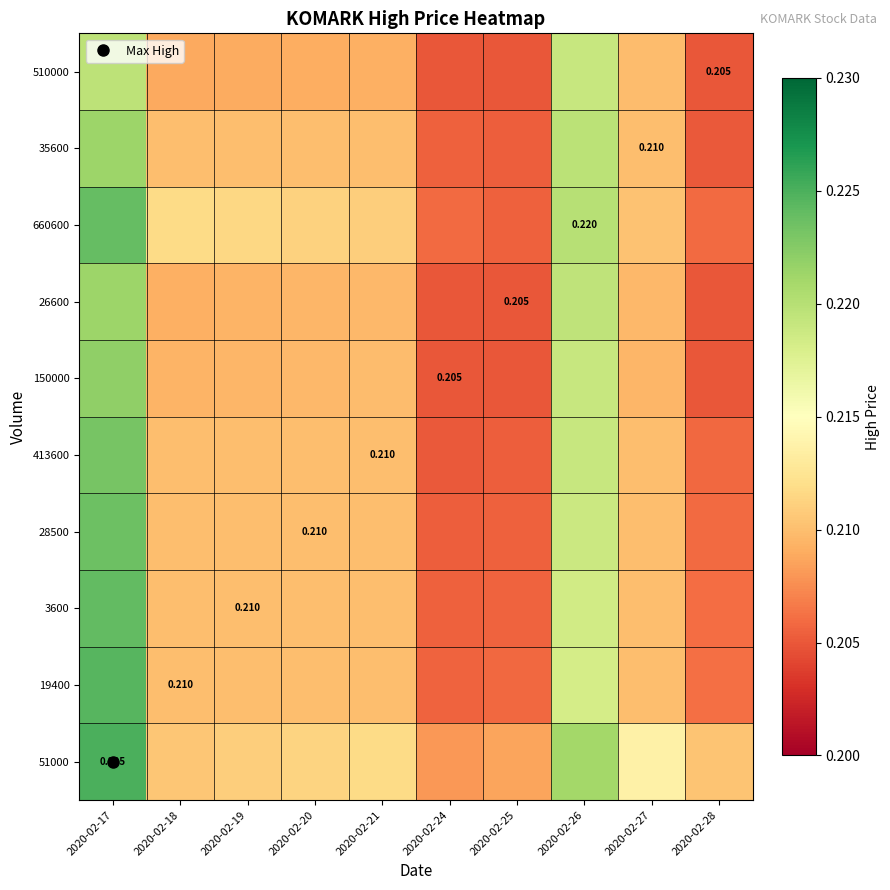

What is the sum of the 35600 values at 2020-02-27 and 2020-02-28?

0.4